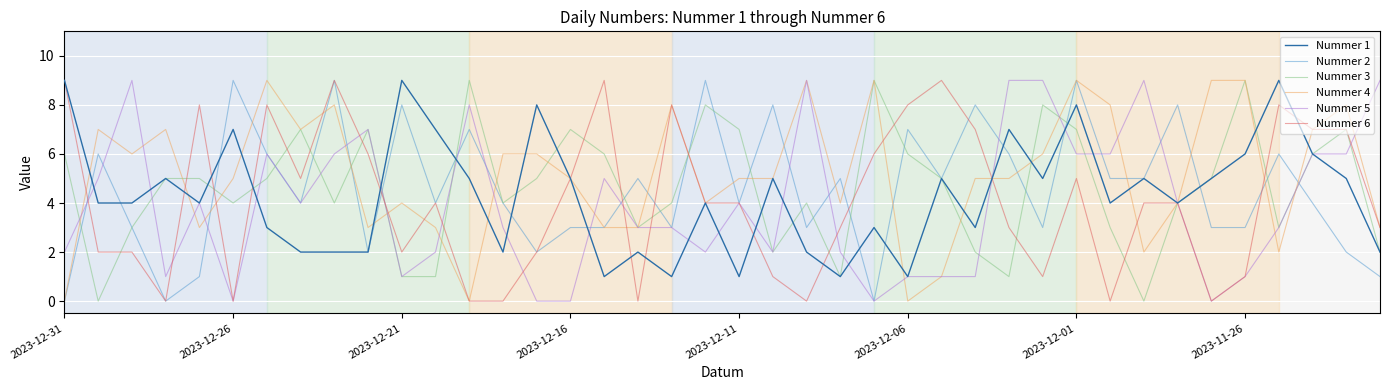

Which series ends up on top after the final intersection of Nummer 3 and Nummer 6?

Nummer 6